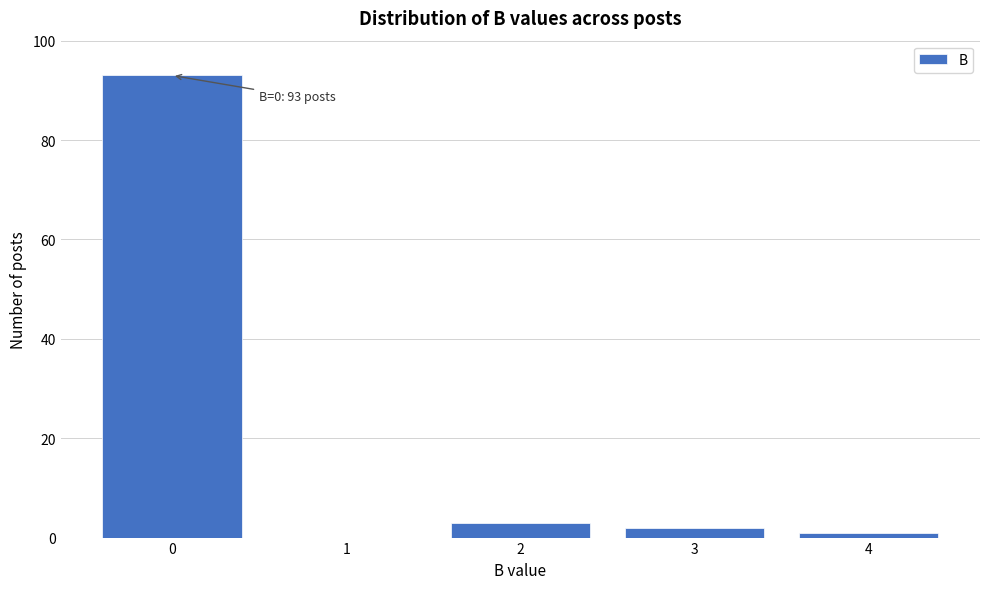

Which range on the x-axis has the tallest bar?

-0.5 to 0.5